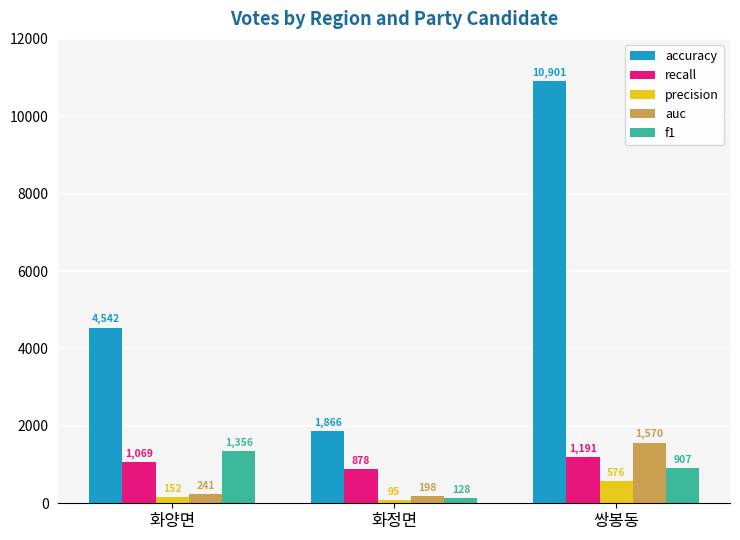

Are the bars grouped side by side (vs. stacked)?

Yes